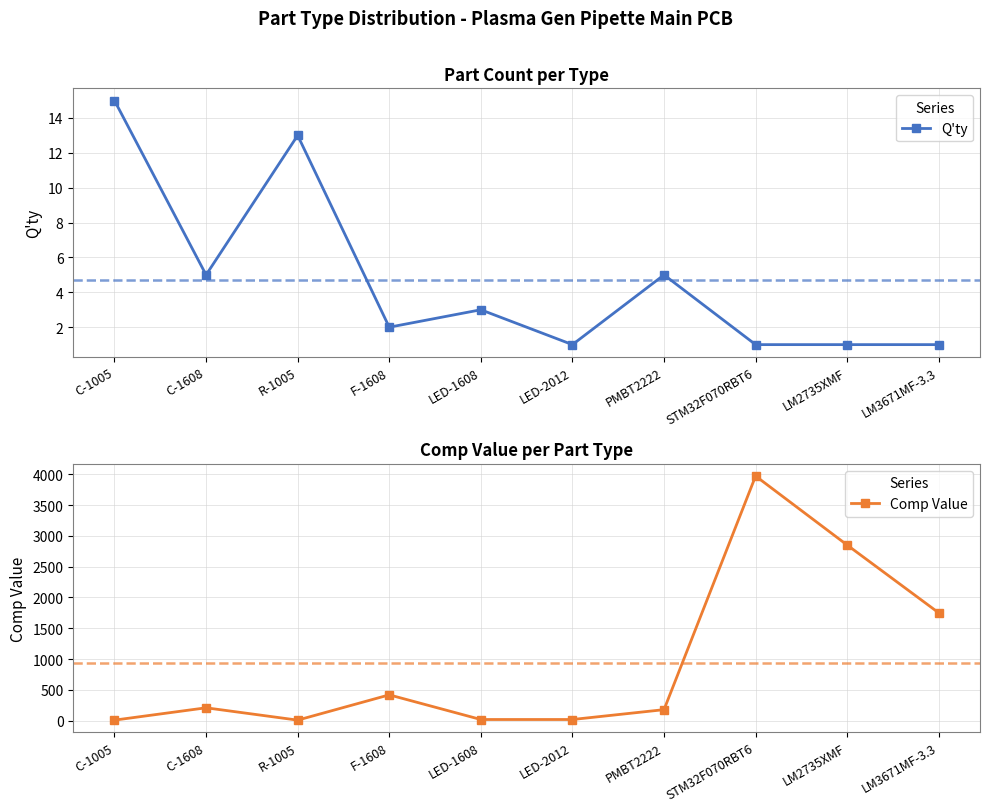

How many interior local valleys does the Comp Value series have?

1